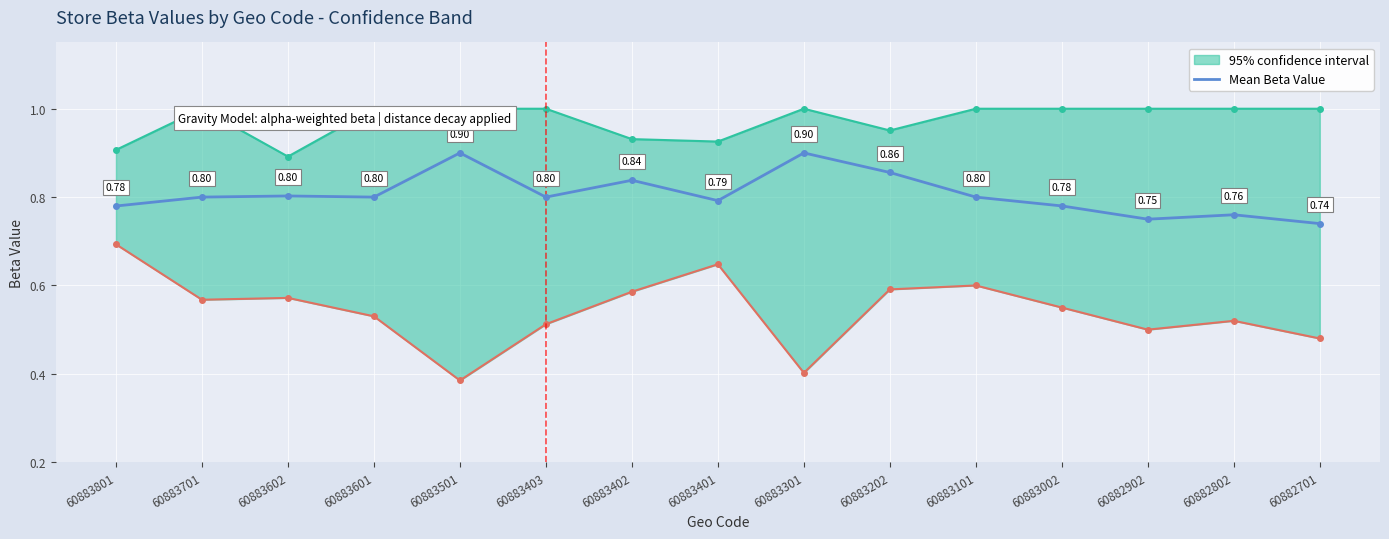

List the labels in order of value, largest first.

60883501, 60883301, 60883202, 60883402, 60883602, 60883701, 60883601, 60883403, 60883101, 60883401, 60883002, 60883801, 60882802, 60882902, 60882701